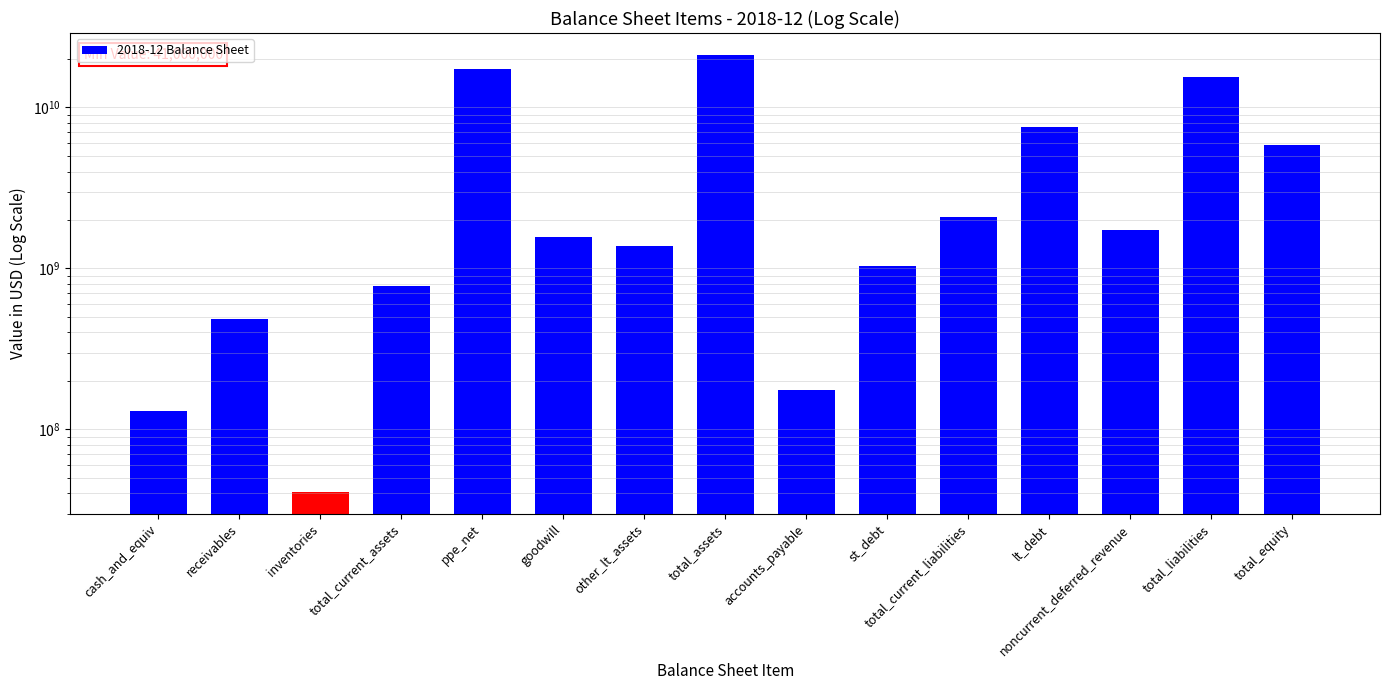

How many data points does each series have?

15